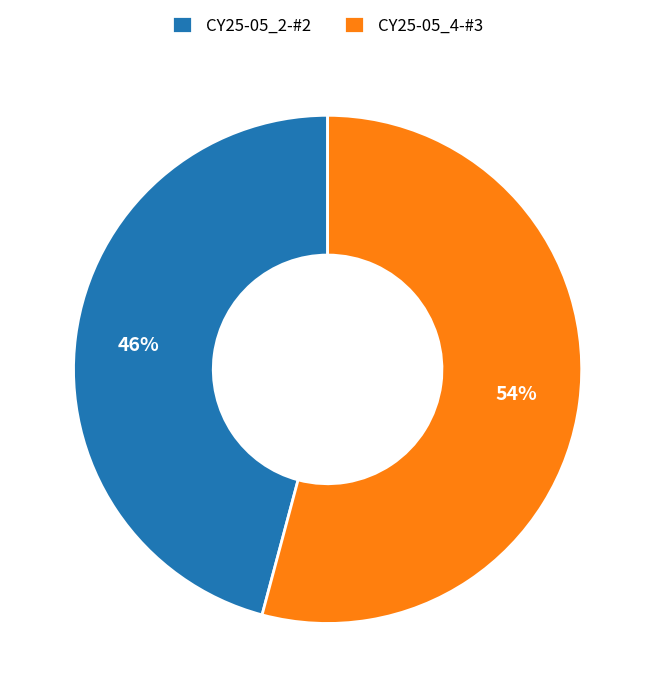

Between CY25-05_4-#3 and CY25-05_2-#2, which is larger?

CY25-05_4-#3